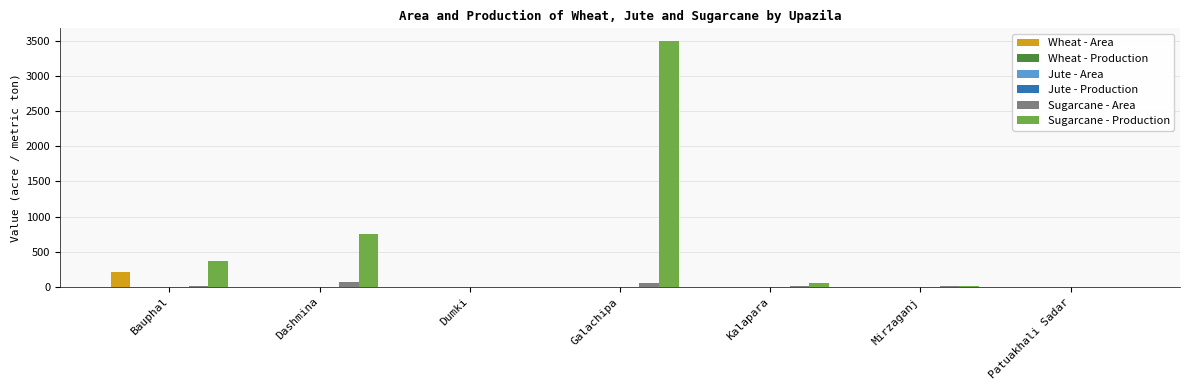

At which label does Sugarcane - Area first exceed 9?

Bauphal